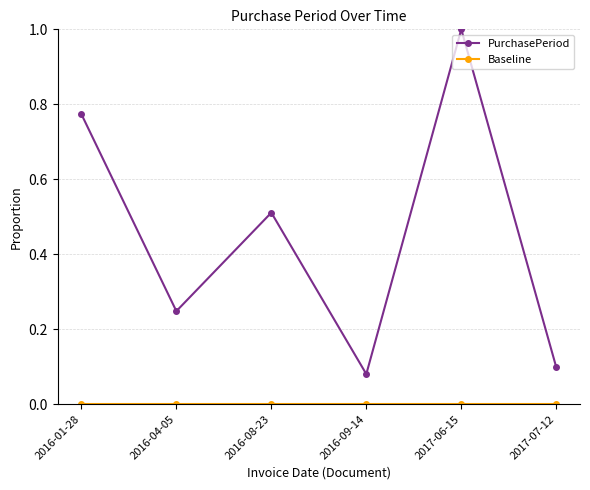

At which category does PurchasePeriod reach its first local peak?

2016-08-23